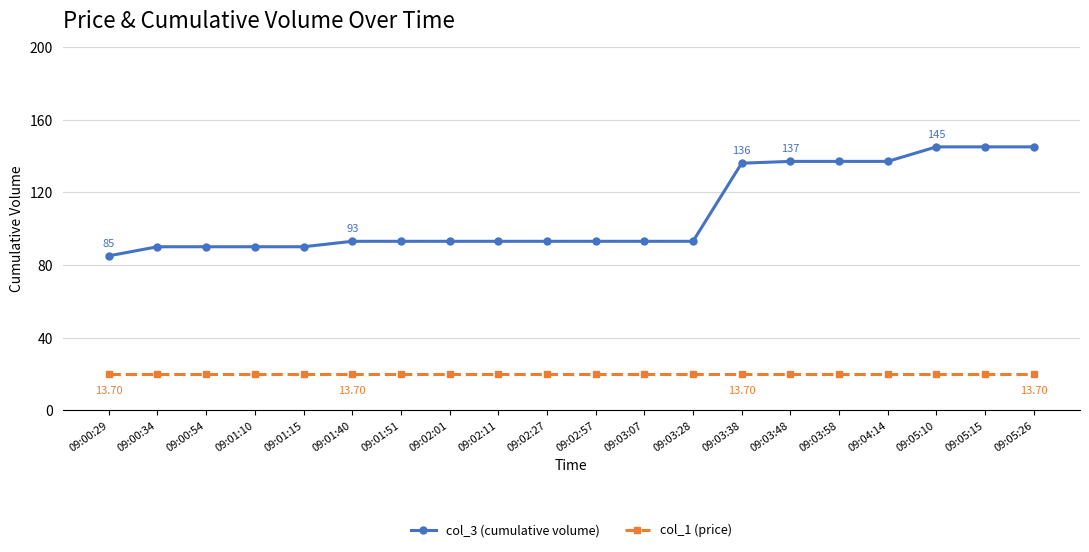

What is the sum of all col_3 (cumulative volume) values?

2171